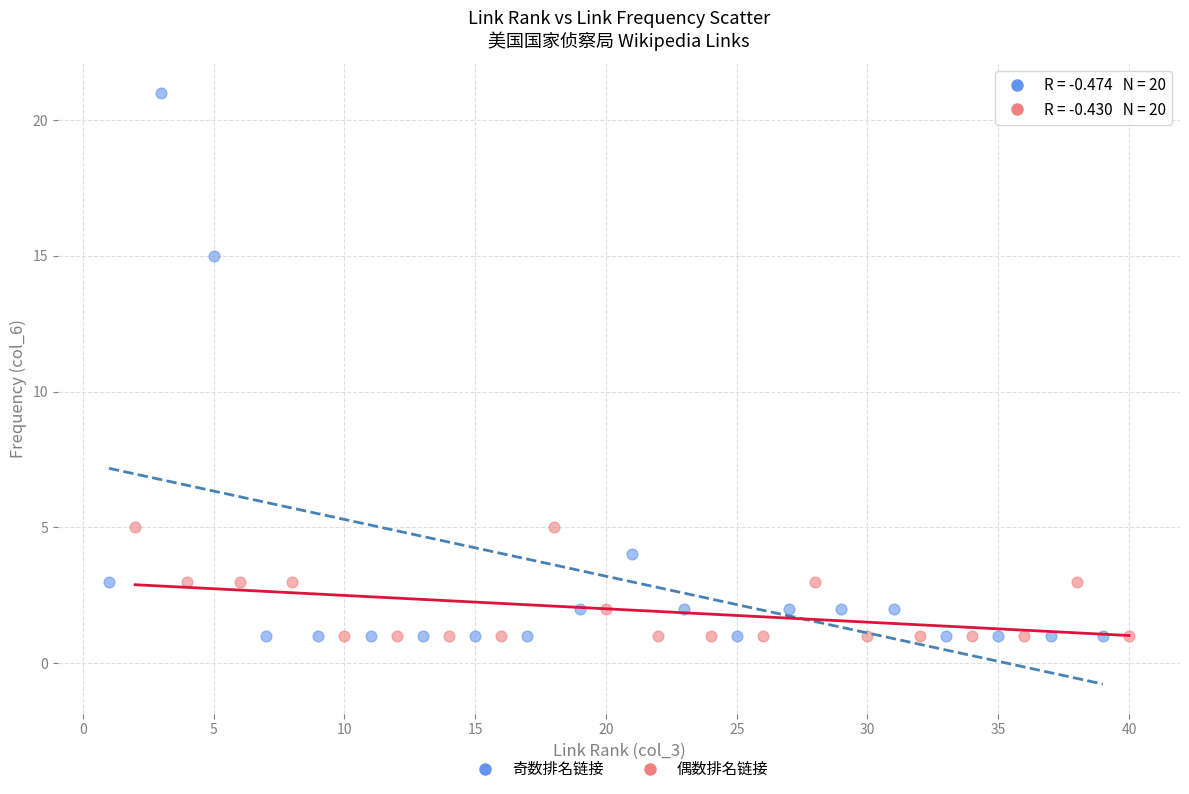

Which series has the widest spread of Y values?

奇数排名链接